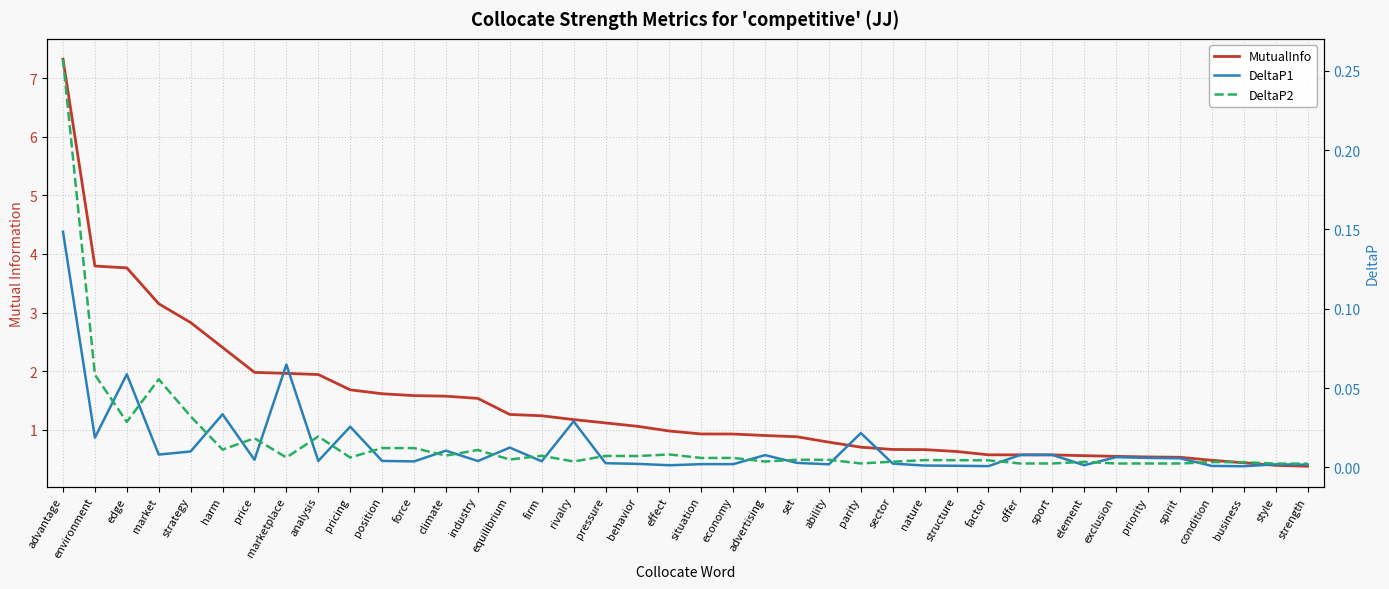

Between marketplace and parity, which series saw the biggest shift?

MutualInfo